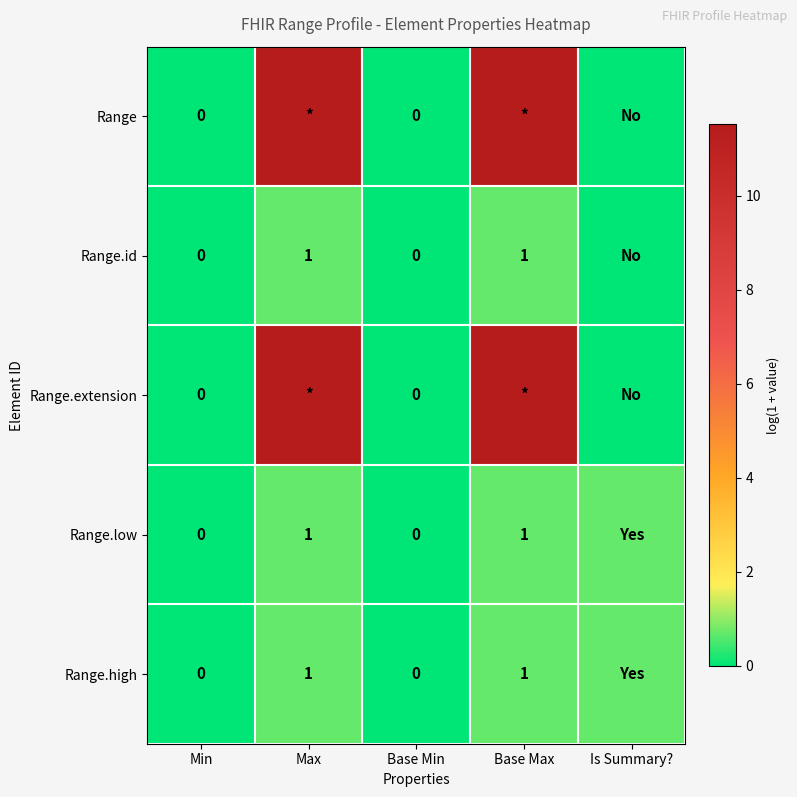

What is the sum of the Range values at Base Max and Min?

11.5